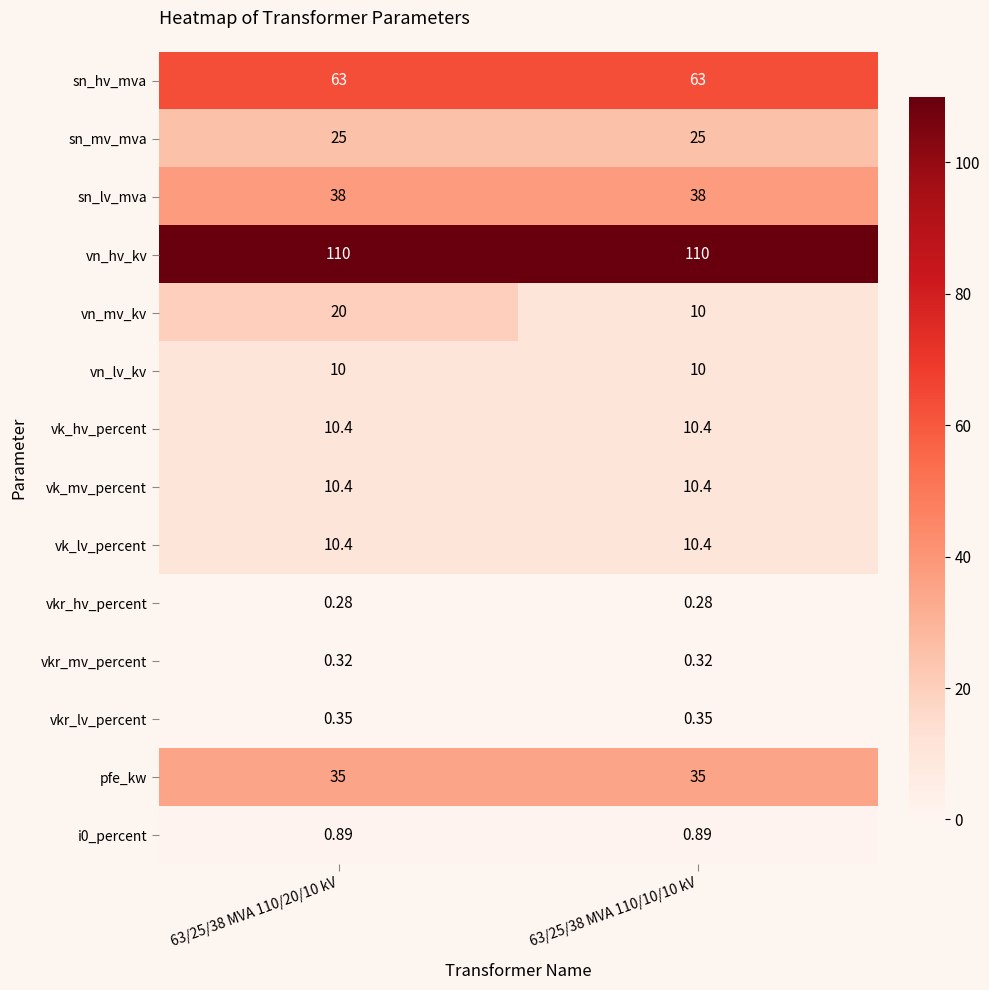

Which series changed the most between 63/25/38 MVA 110/20/10 kV and 63/25/38 MVA 110/10/10 kV?

vn_mv_kv